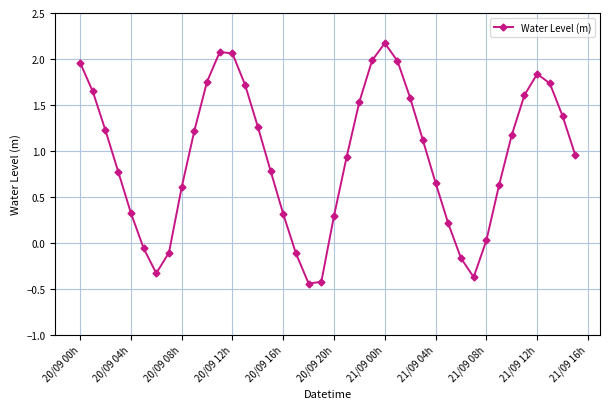

What is the maximum value shown in the chart?

2.2